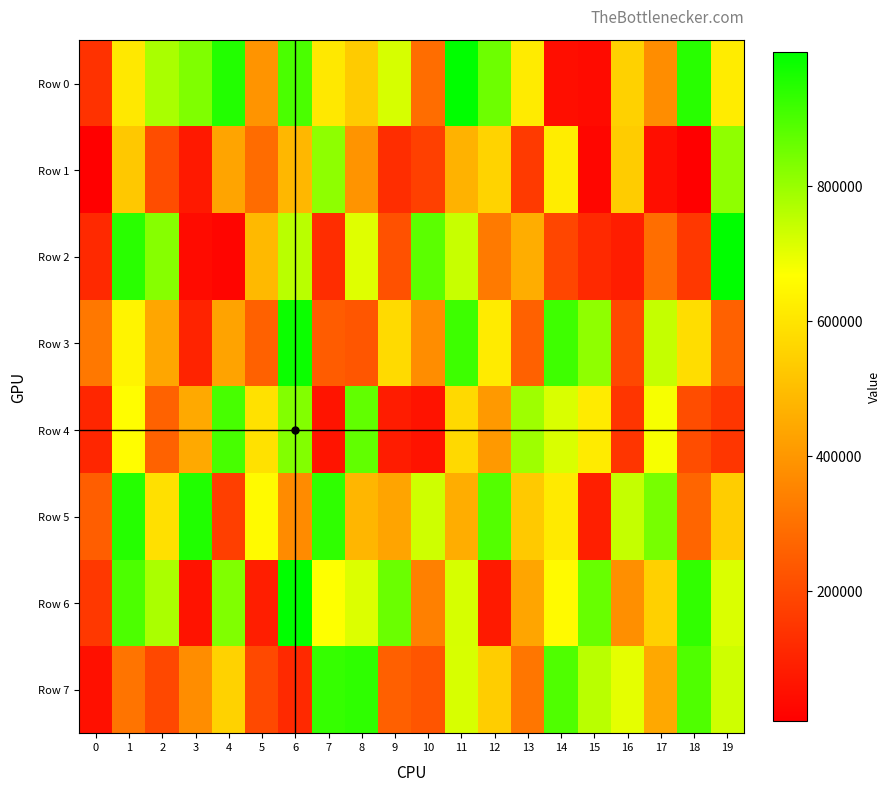

Rank the series by their maximum value, from highest to lowest.

Row 2, Row 6, Row 0, Row 3, Row 5, Row 7, Row 4, Row 1